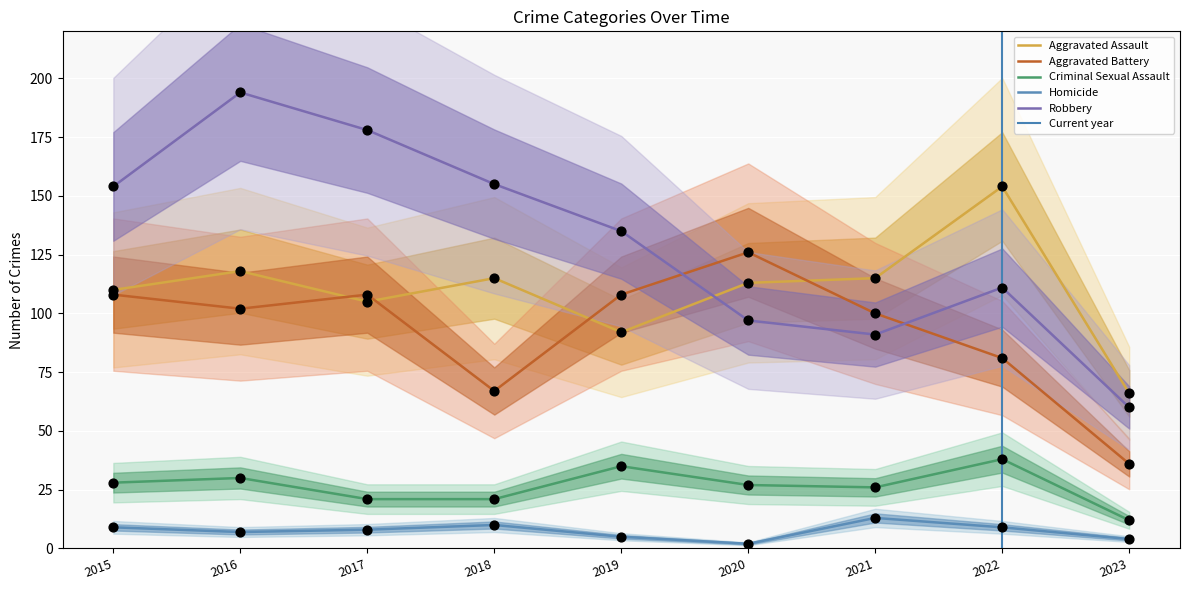

Which series contains the highest Y value?

Robbery